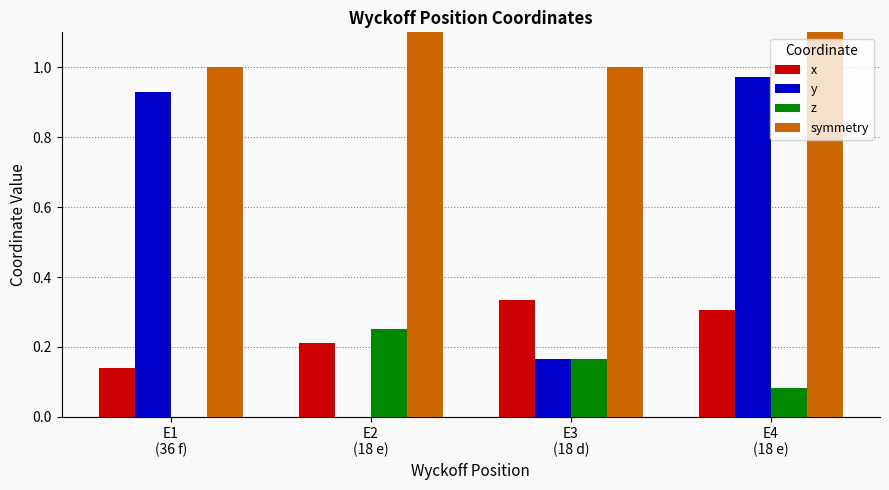

The y series shows 0.0 at E2
(18 e). True or false?

True